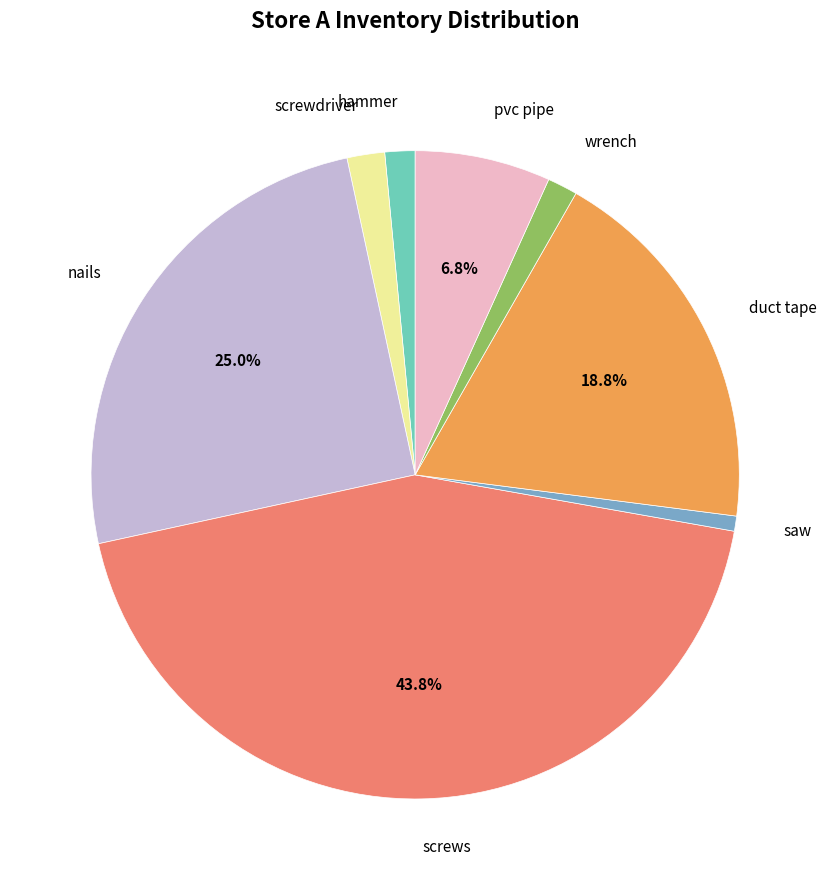

What percentage is the saw slice, to the nearest percent?

1%